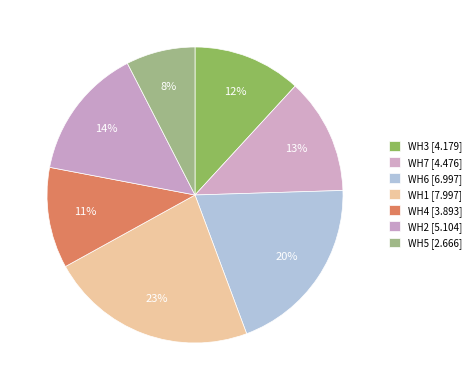

Which slice is the largest?

WH1